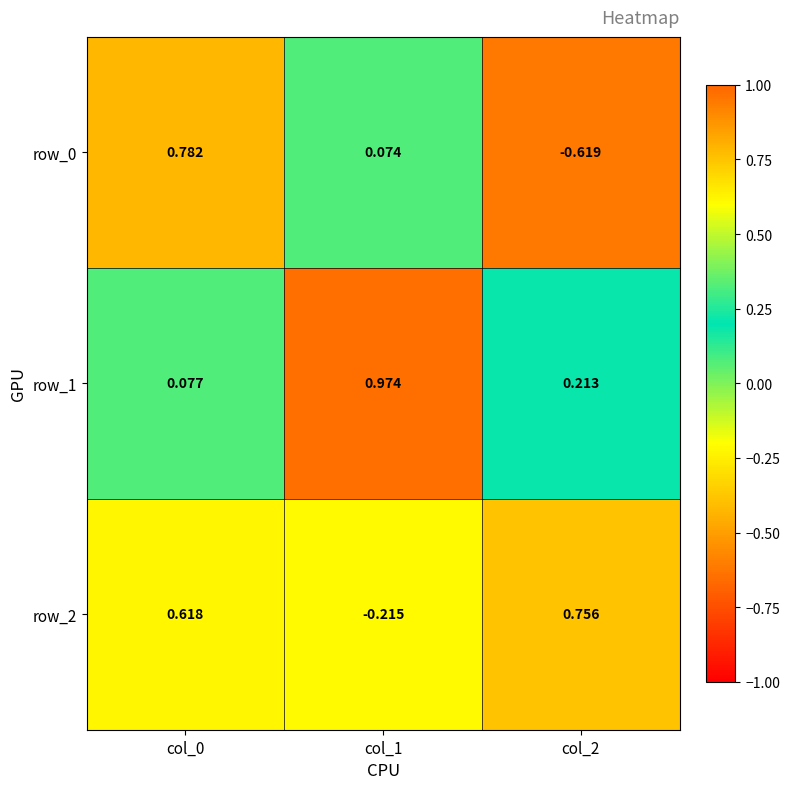

Is the value of row_1 at col_1 greater than the value of row_2 at col_0?

Yes